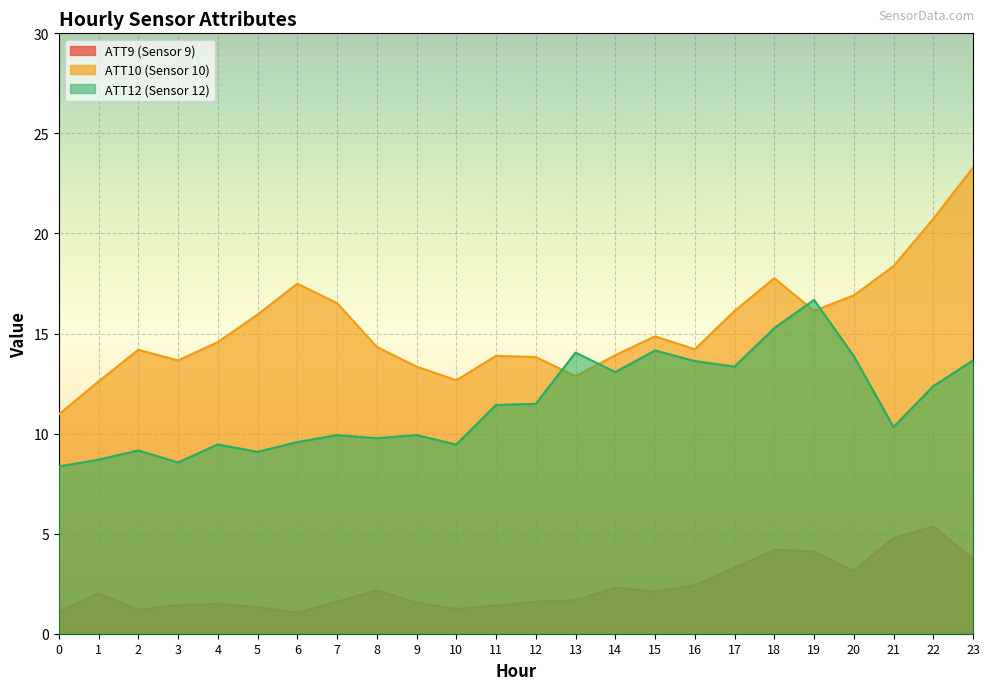

True or false: ATT9 and ATT10 cross at least once.

False